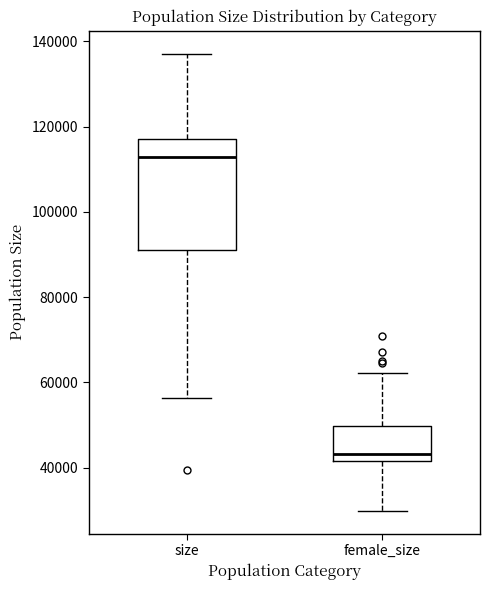

Which box has the lowest median line?

female_size